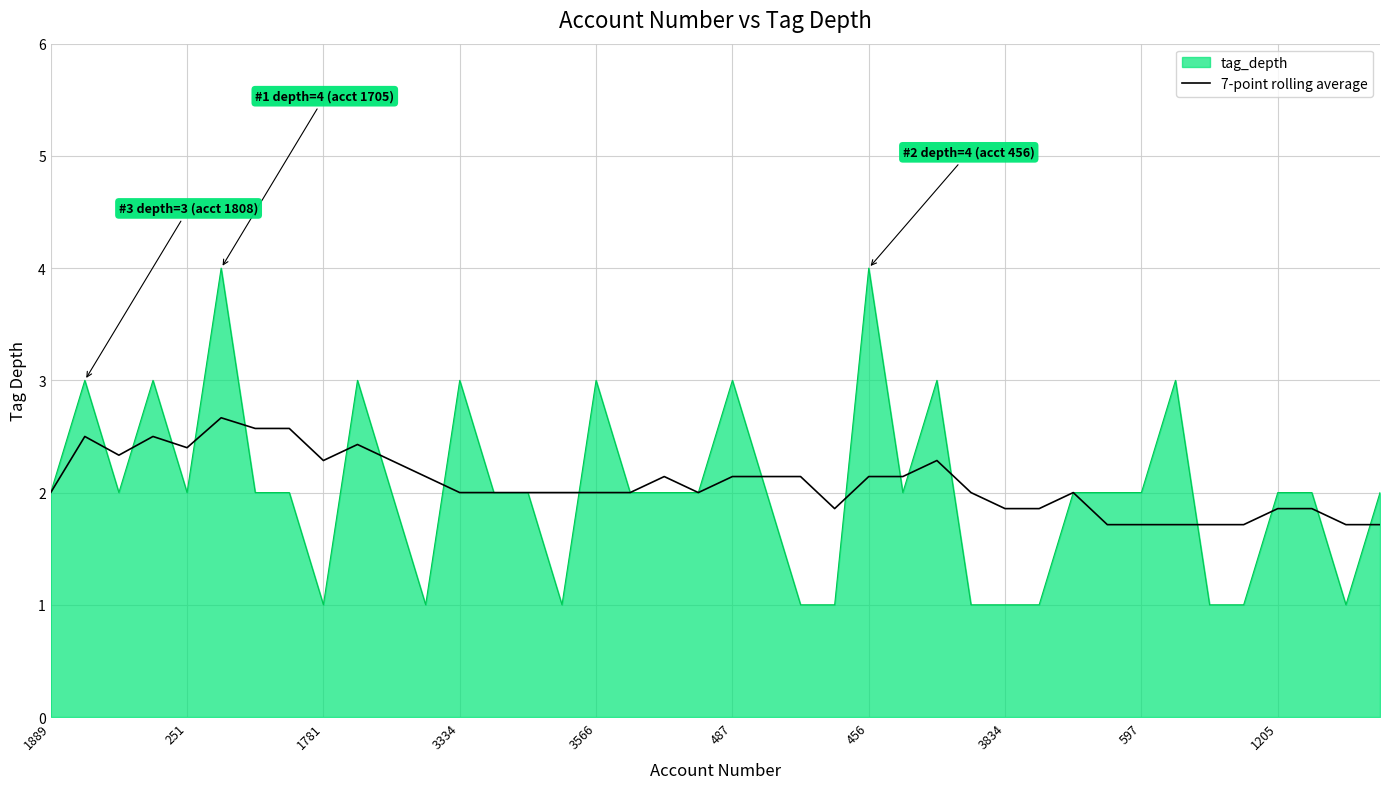

What is the highest value of the 7-point rolling average series?

2.7